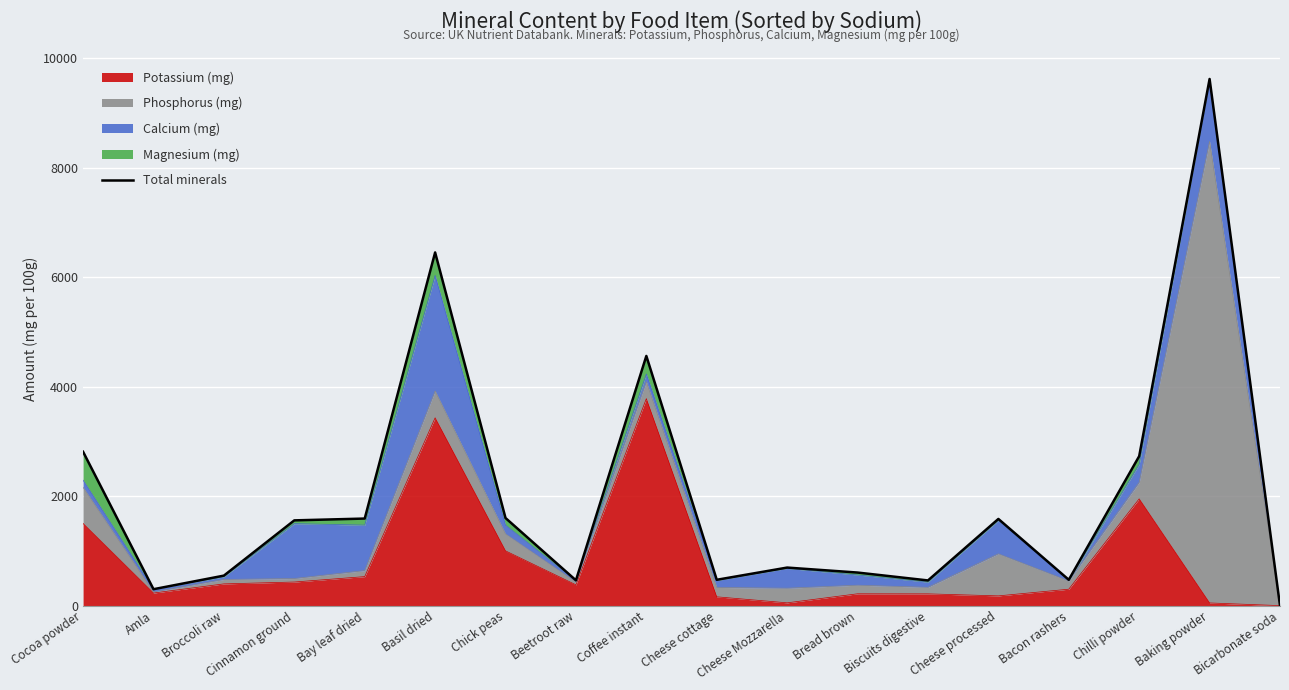

True or false: Potassium (mg) has a value of 216 at Bread brown.

True